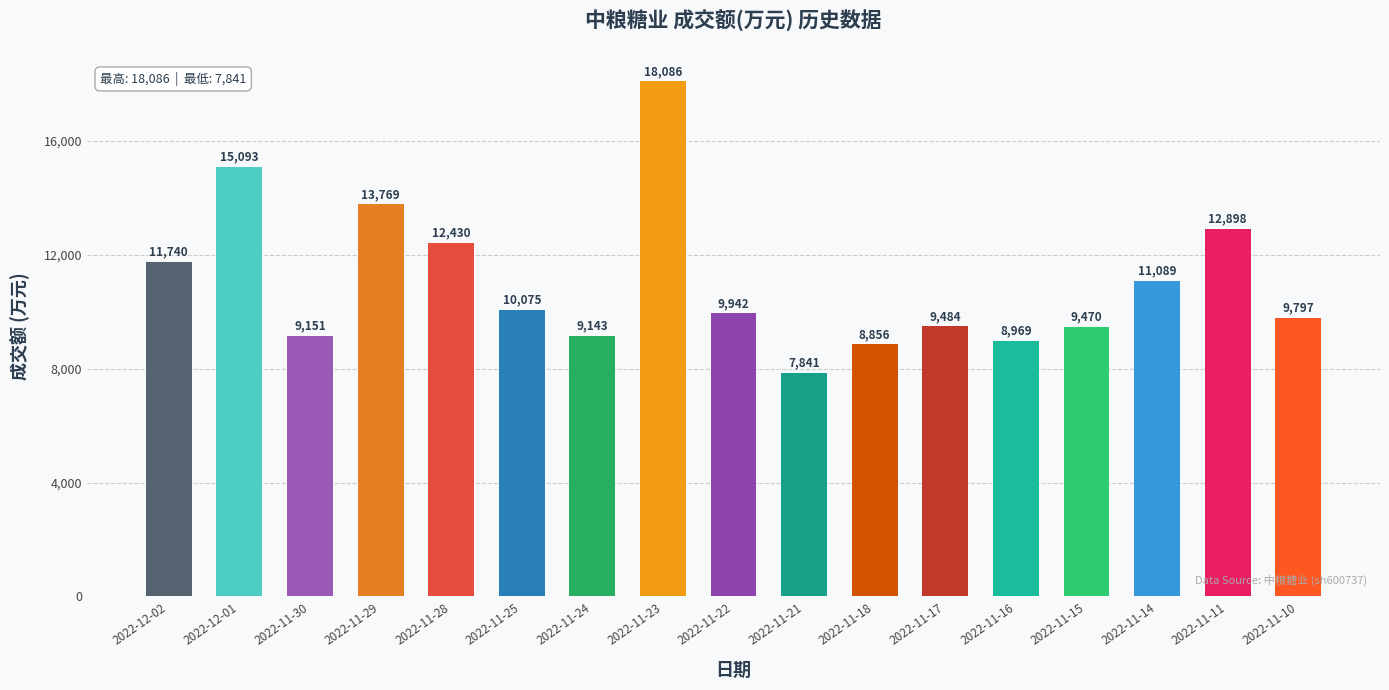

What is the average value?

11049